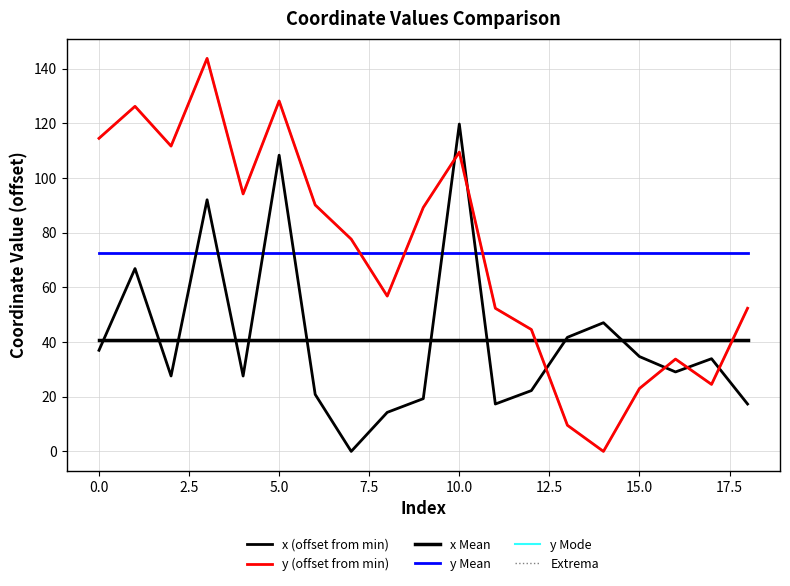

How many intersections are there between x (offset from min) and y Mean?

6